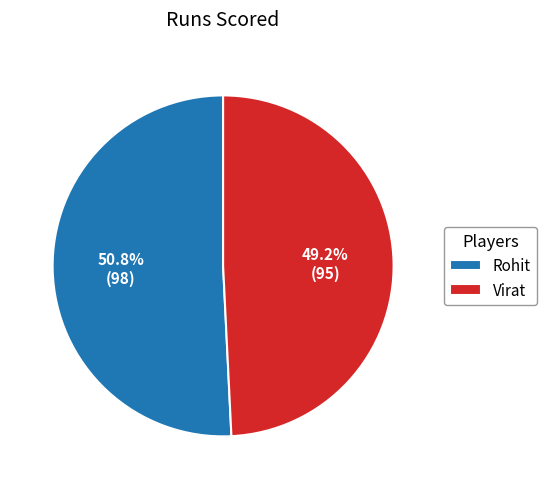

To the nearest percent, what portion does Virat represent?

49%